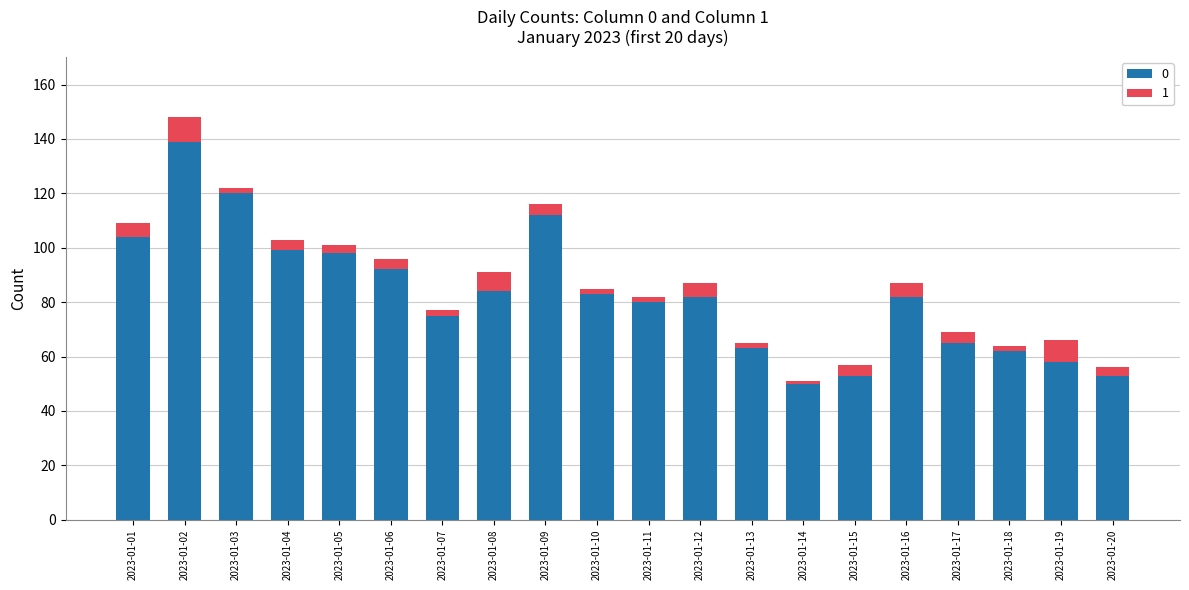

At which category is the sum across all series the highest?

2023-01-02